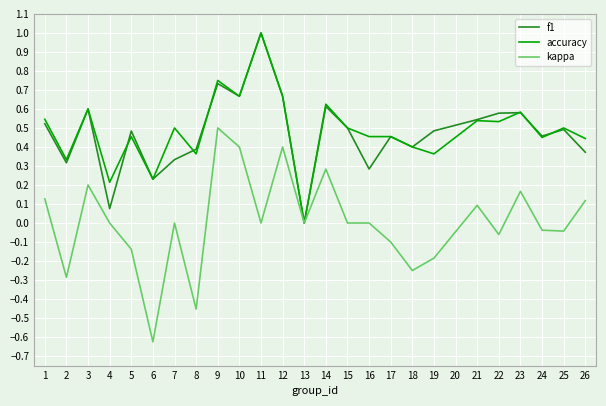

How many lines are shown in the chart?

3